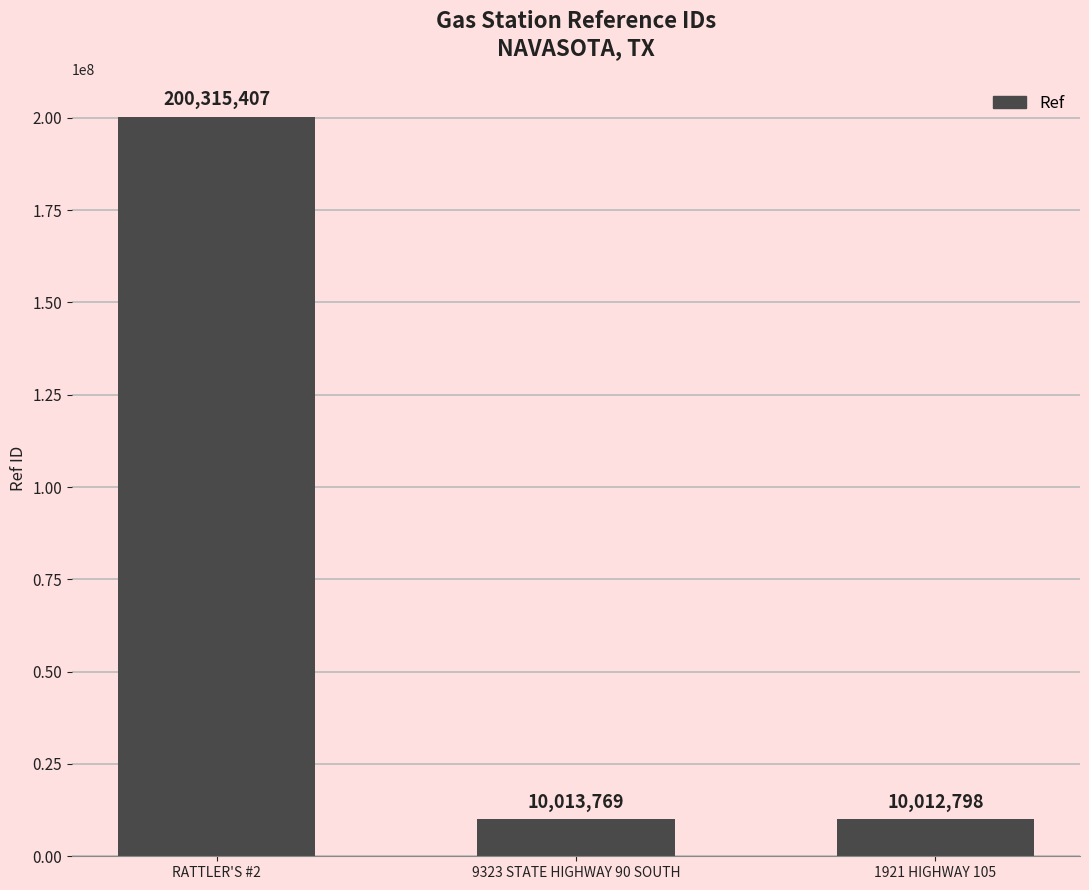

Count the number of data series in this chart.

1